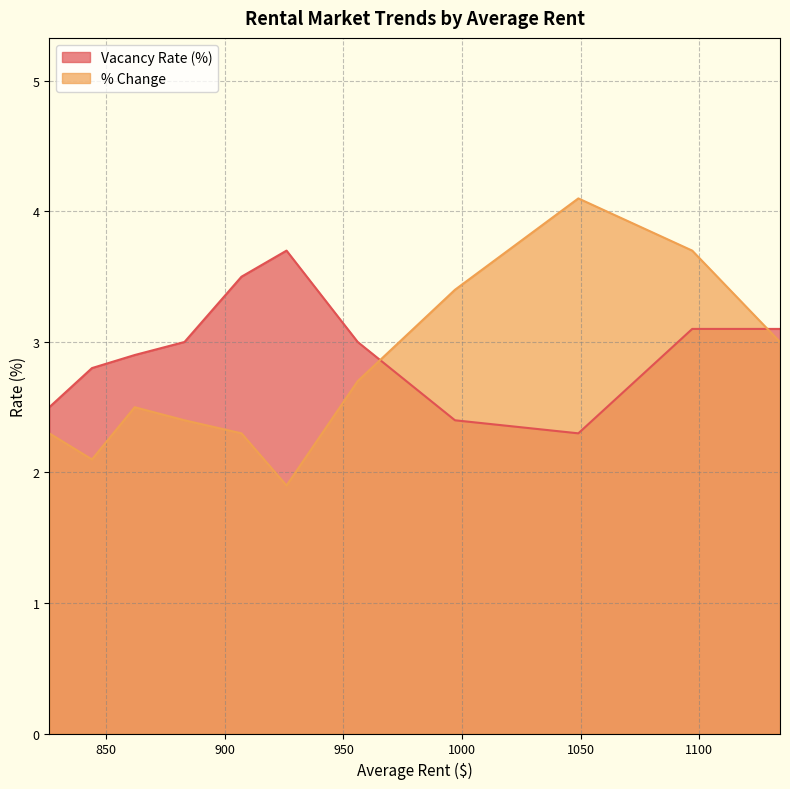

True or false: % Change and Vacancy Rate (%) cross at least once.

True